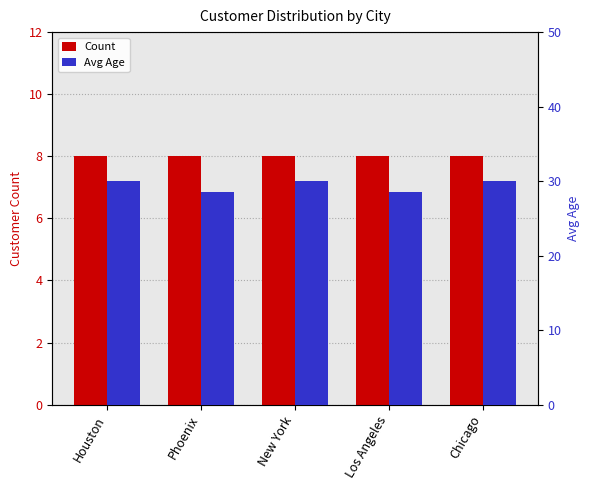

What is the sum of the Count values at Chicago and Phoenix?

16.0